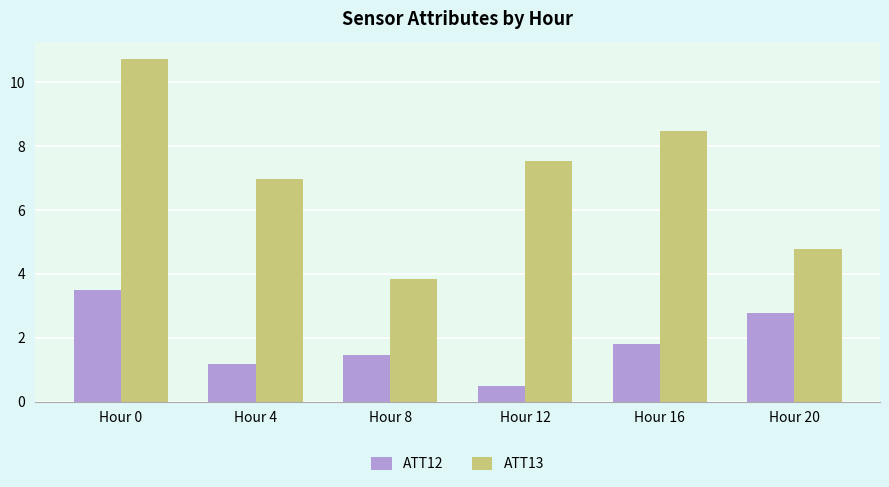

What is the sum of the ATT13 values at Hour 12 and Hour 4?

14.5